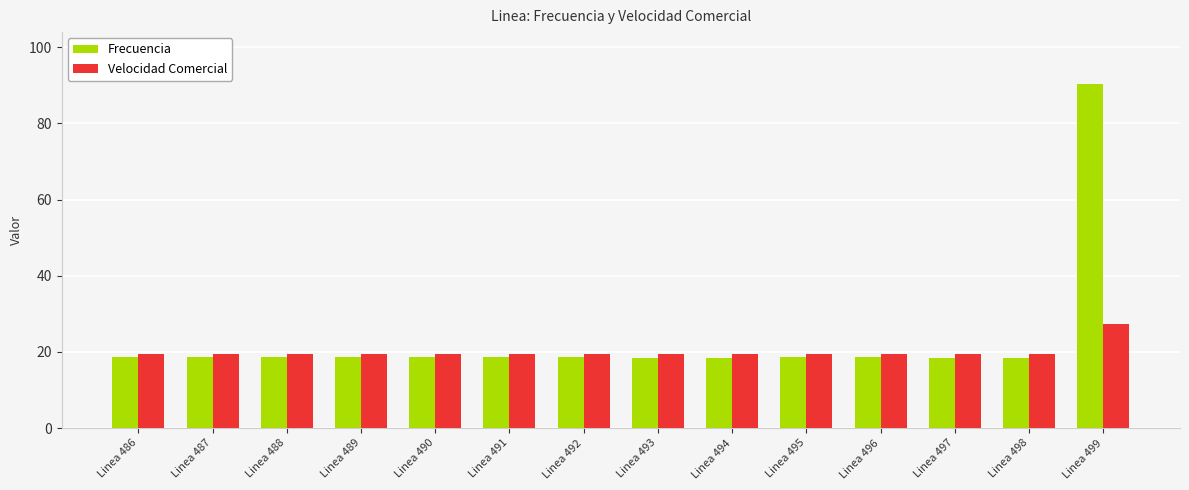

The Velocidad Comercial series shows 19.5 at Linea 493. True or false?

True